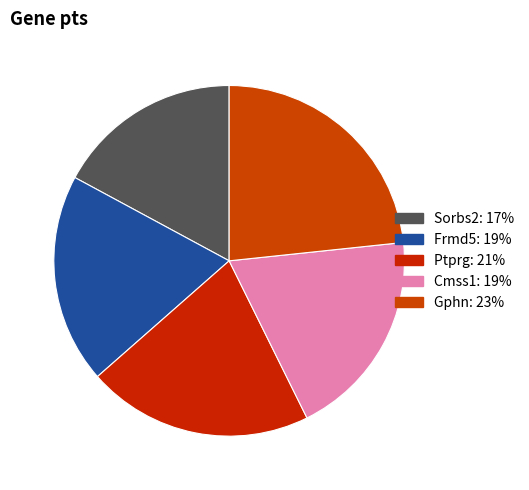

To the nearest percent, what is the average slice percentage?

20%